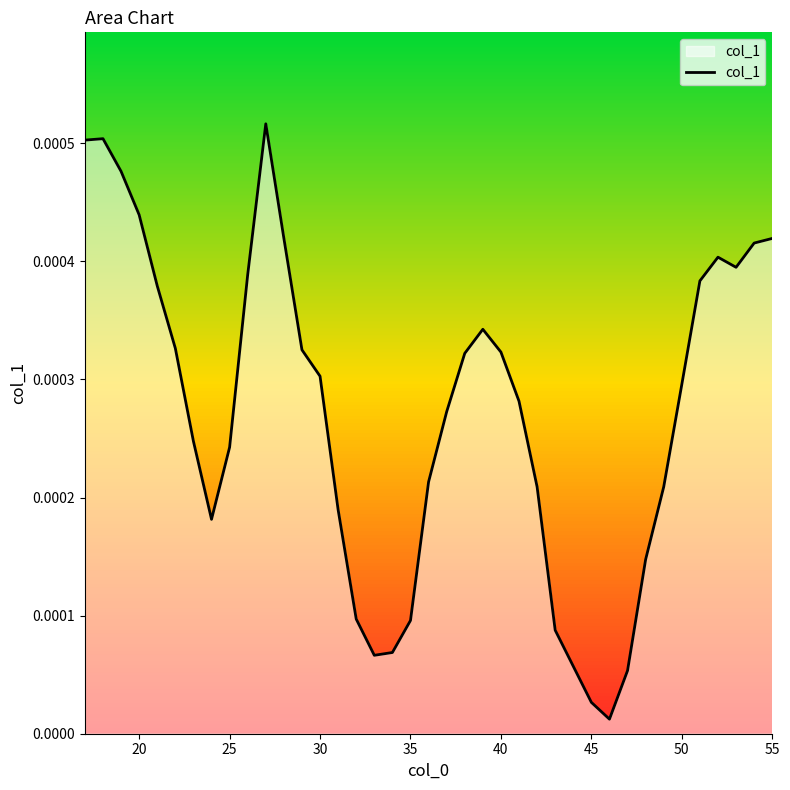

How many points are lower than both their immediate neighbors (excluding endpoints)?

4